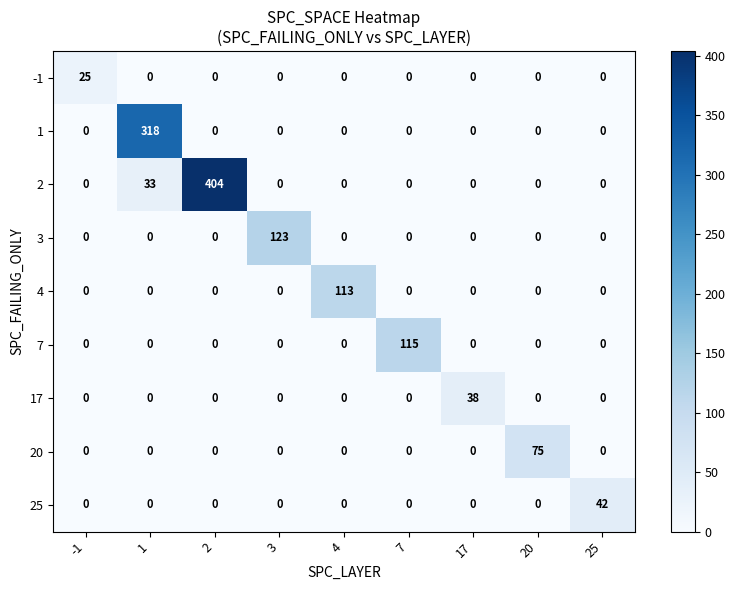

How many data points does each series have?

9